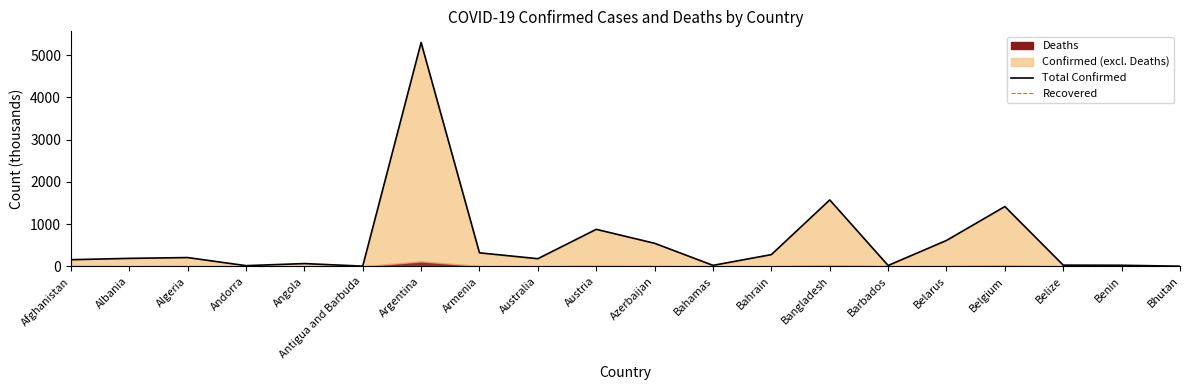

True or false: Recovered and Total Confirmed cross at least once.

False